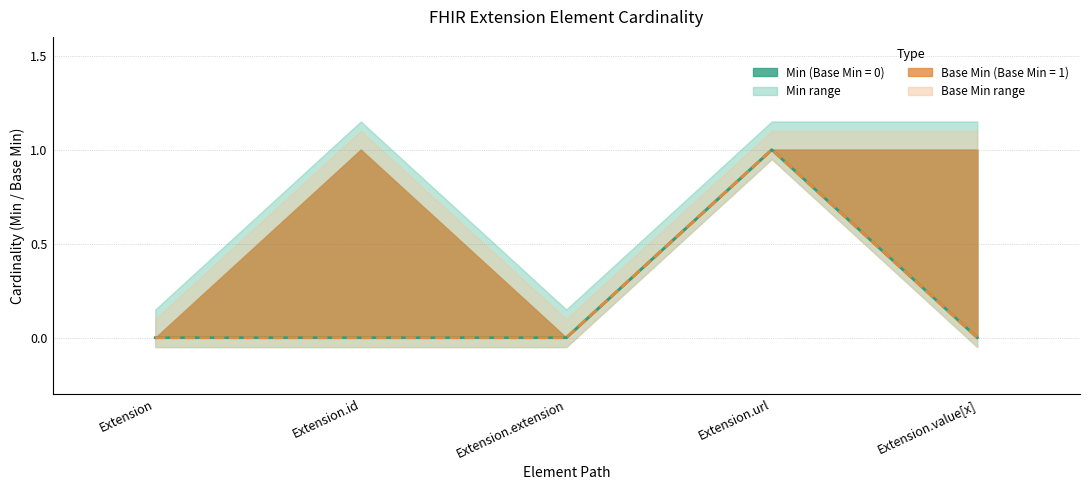

Does the chart display data point markers on the line(s)?

No